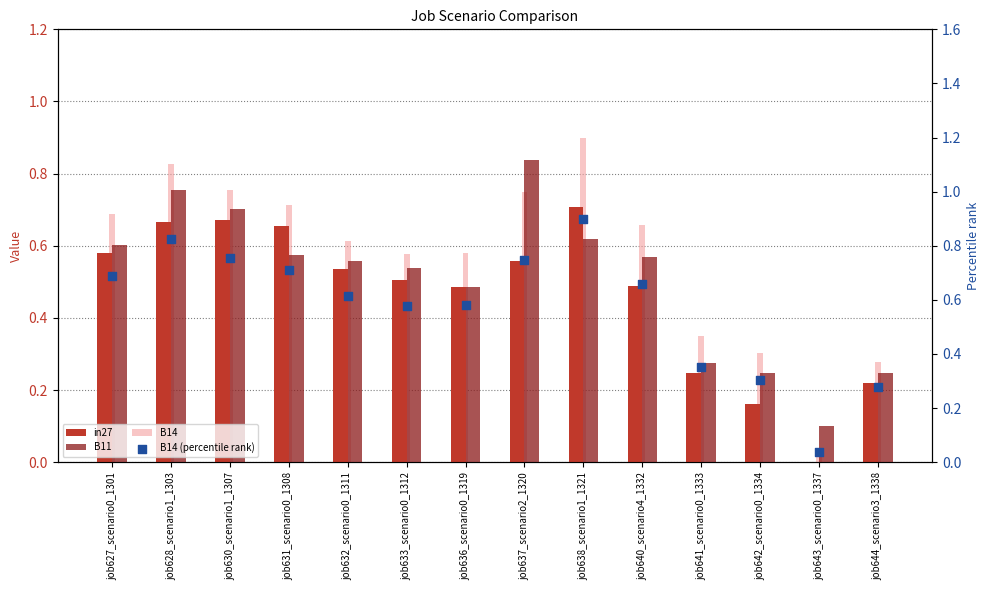

Which series has the largest total across all categories?

B14